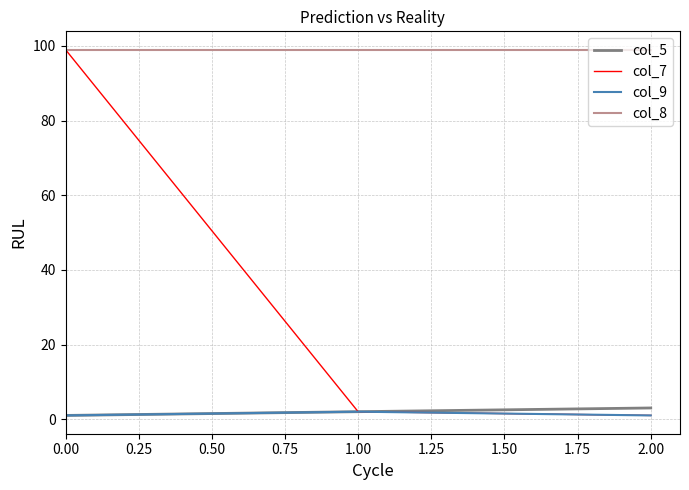

Is the value of col_7 at 2.00 greater than the value of col_8 at 1.00?

No